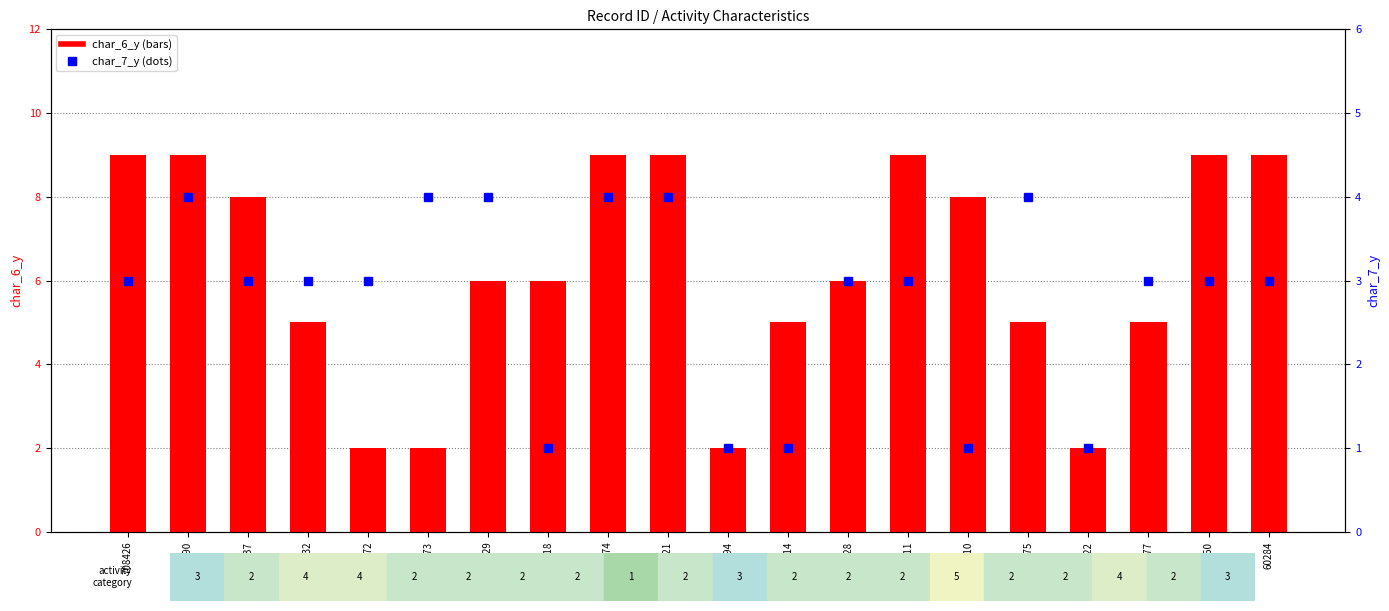

At how many categories does at least one series exceed 7?

9